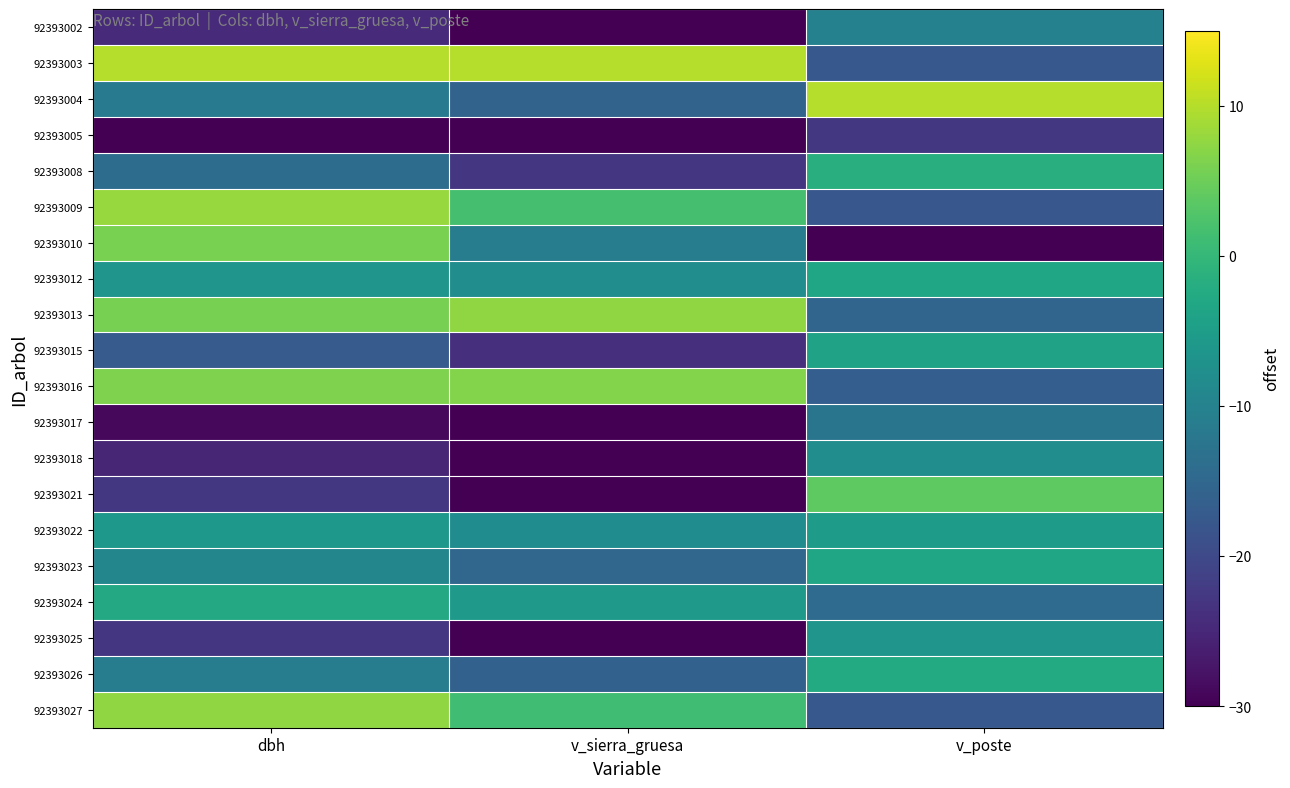

Rank the series at dbh from highest to lowest value.

92393003, 92393009, 92393027, 92393016, 92393010, 92393013, 92393024, 92393022, 92393012, 92393023, 92393026, 92393004, 92393008, 92393015, 92393021, 92393025, 92393002, 92393018, 92393017, 92393005